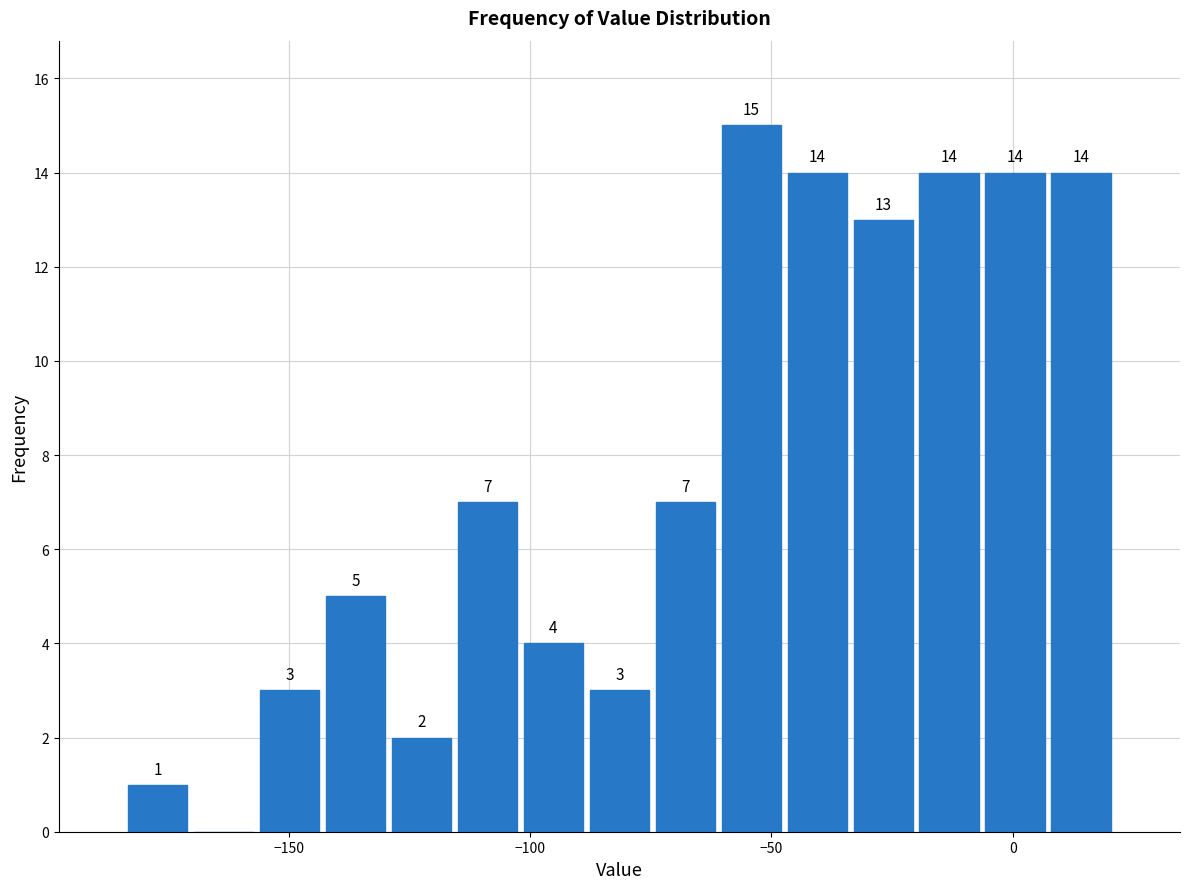

Read against the x-axis, roughly where is the centre of the tallest bar?

-55